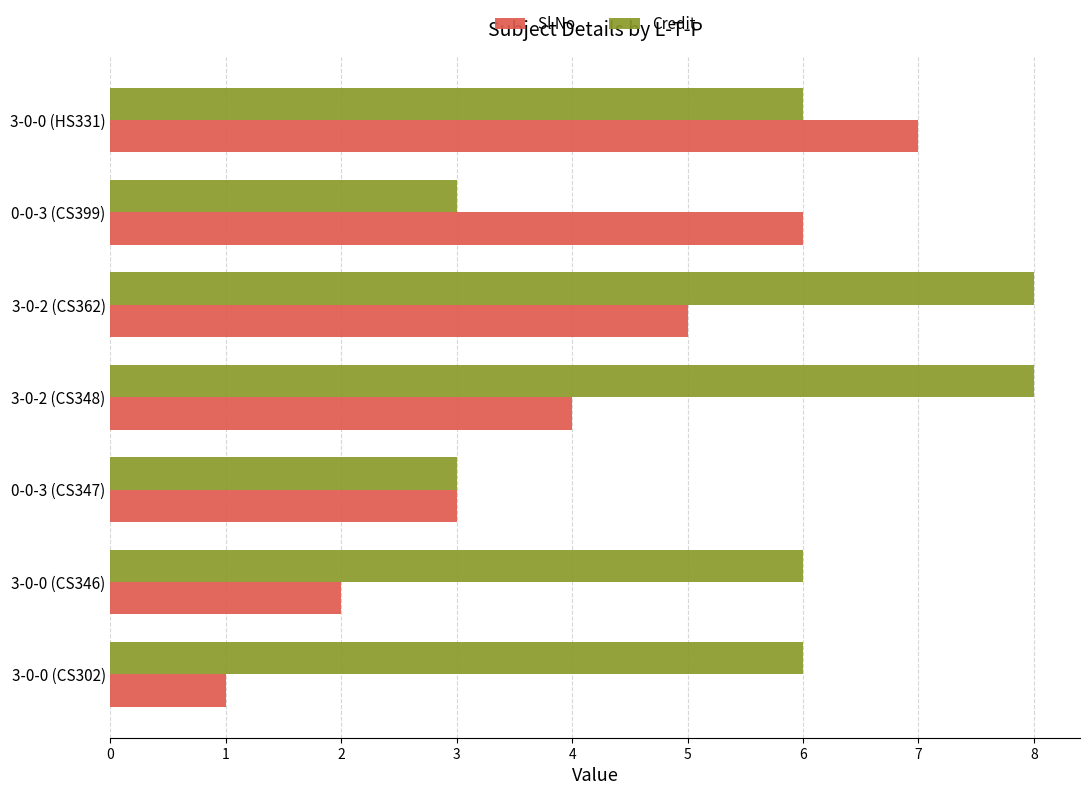

List the series in order of their overall mean, highest first.

Credit, Sl No.